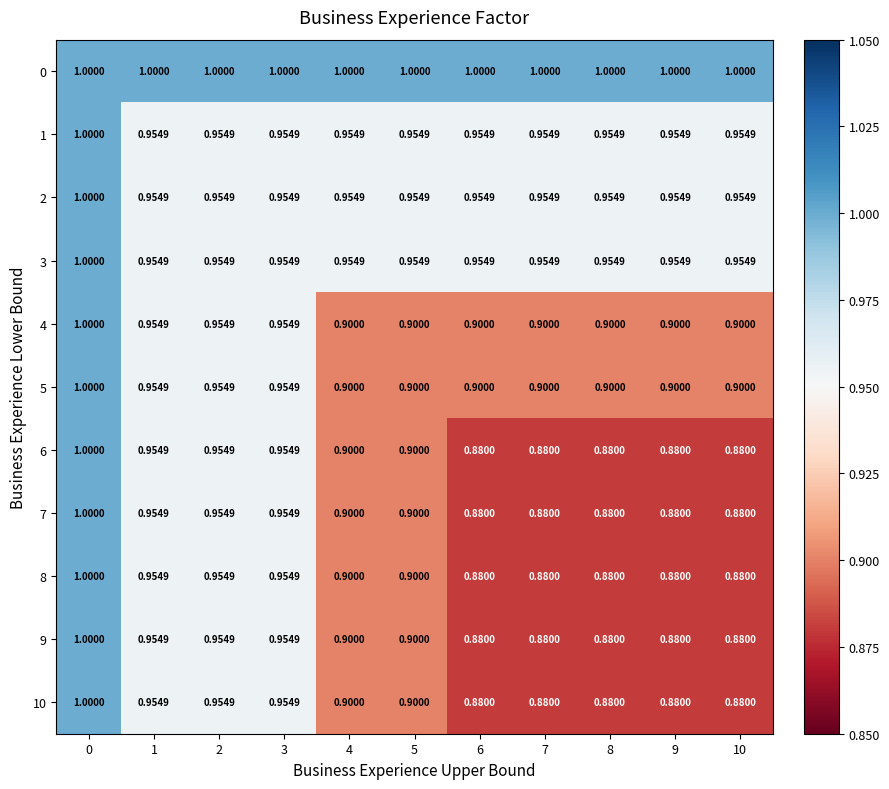

Is the value of 0 at 8 greater than the value of 8 at 6?

Yes